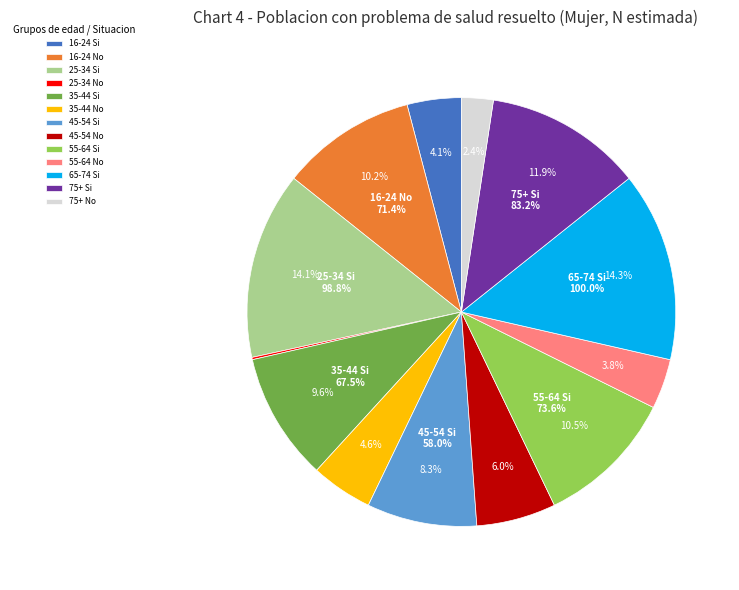

Is it true that 16-24 Si is 11% of the pie?

False